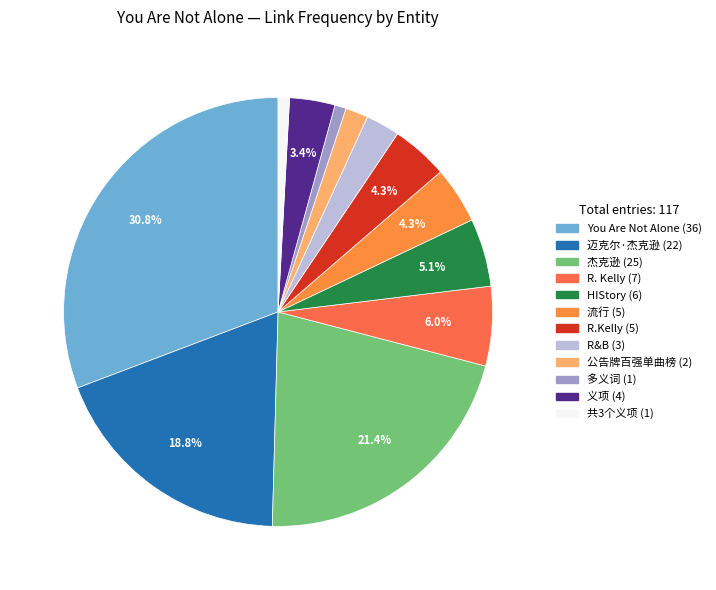

What percentage is the 义项 slice, to the nearest percent?

3%